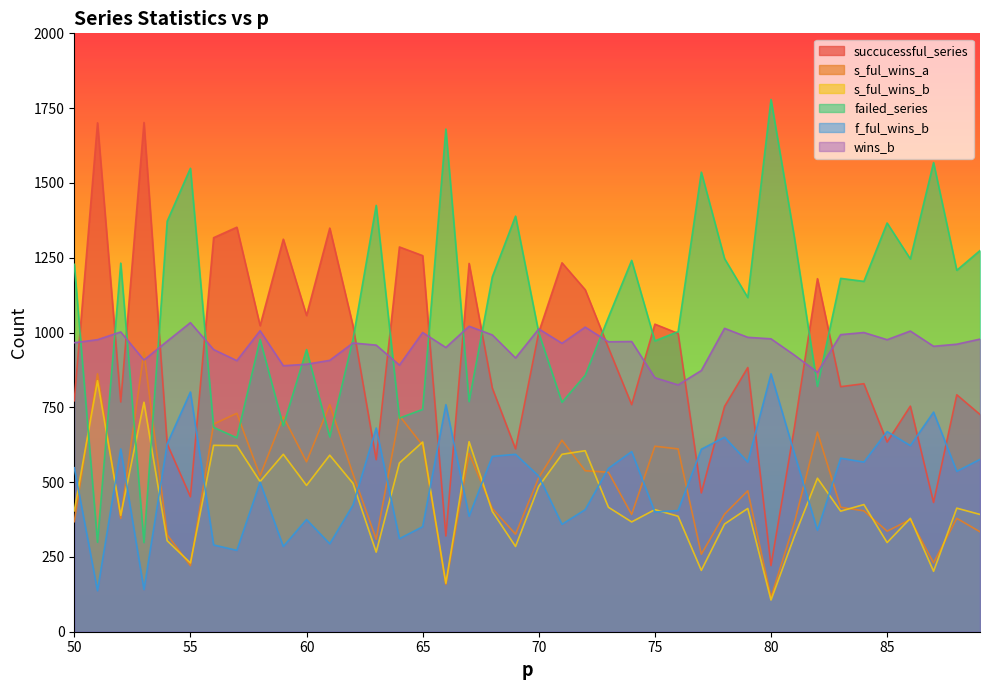

True or false: f_ful_wins_b and failed_series cross at least once.

False